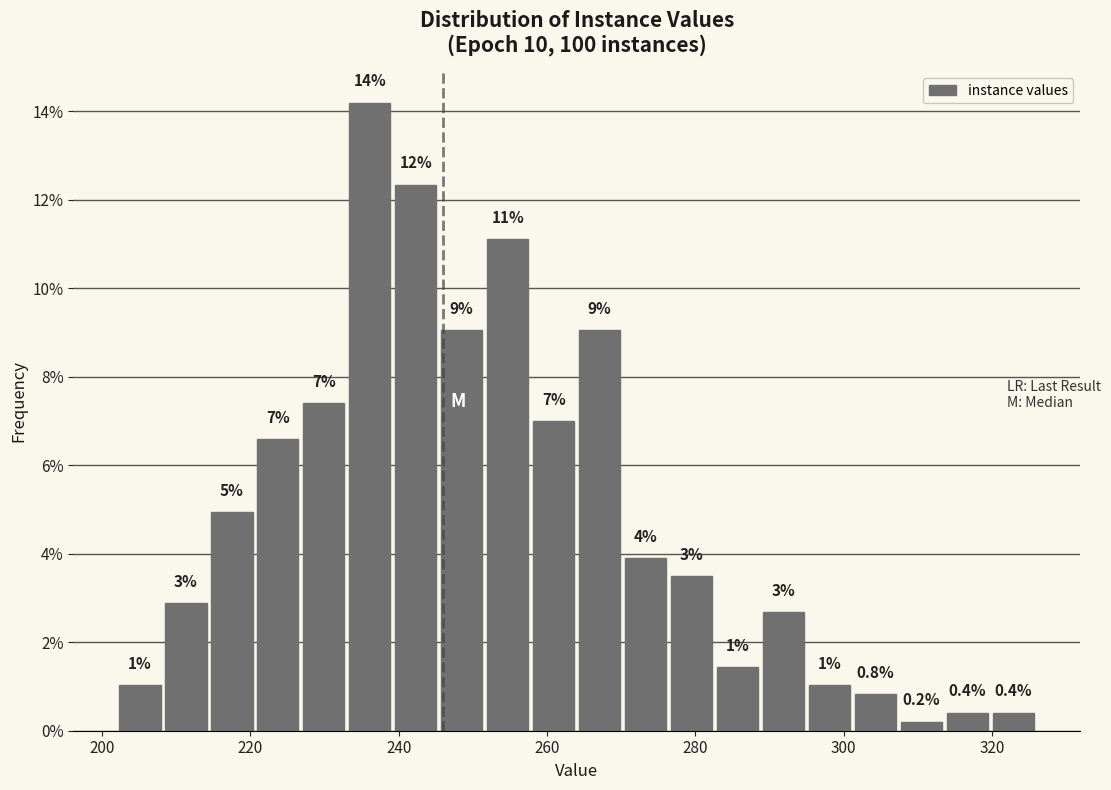

Read against the x-axis, roughly where is the centre of the tallest bar?

236